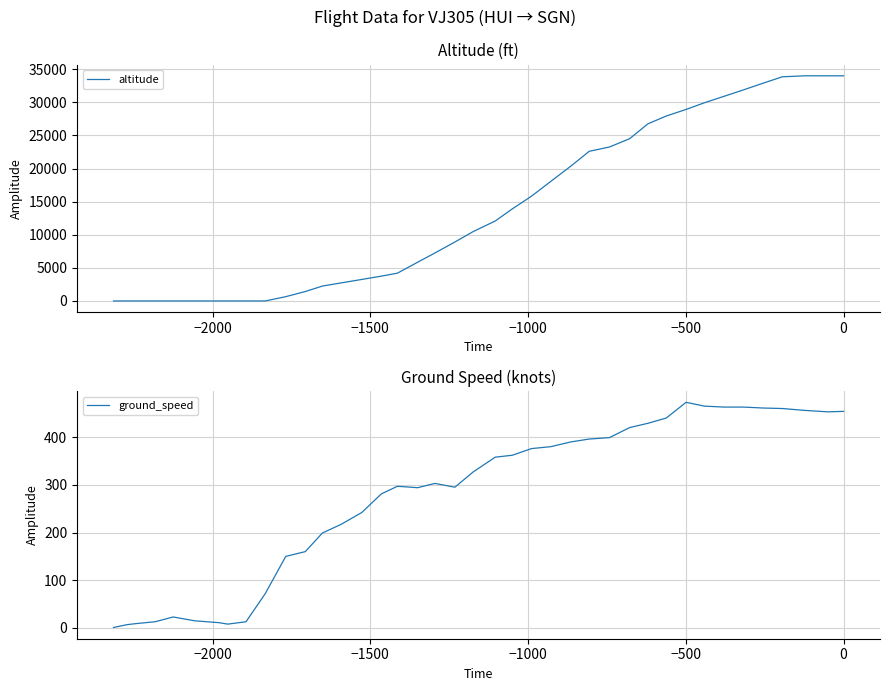

After their last crossing, which series has the higher values: altitude or ground_speed?

ground_speed